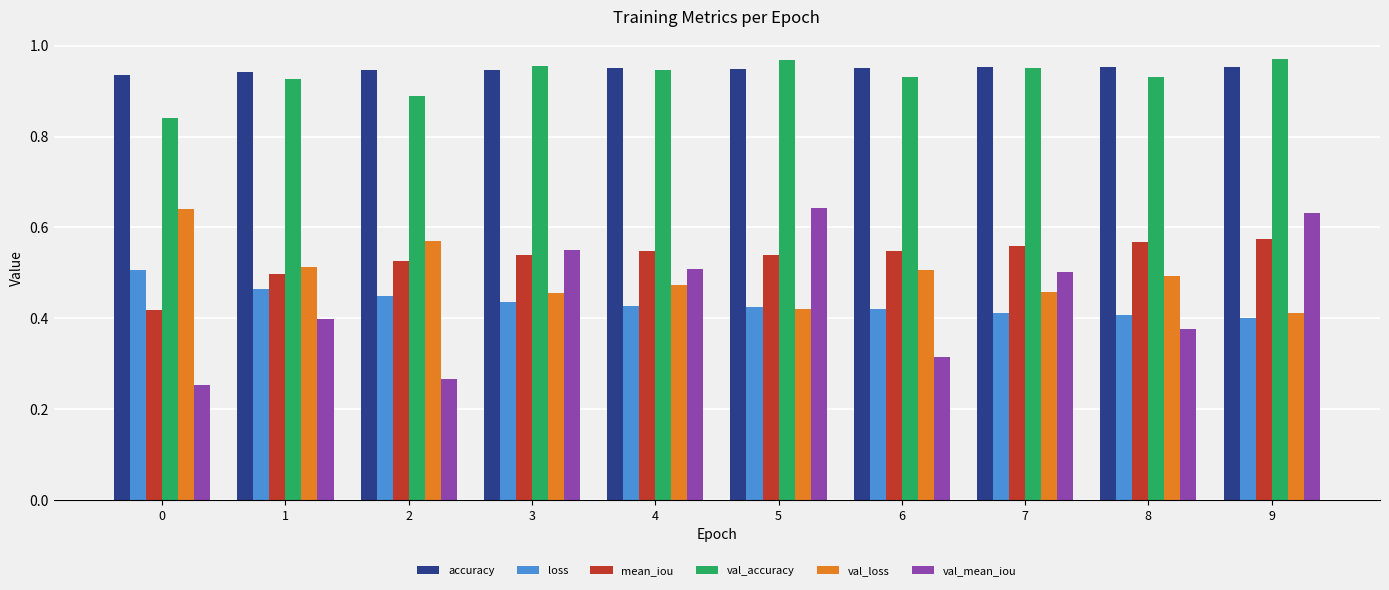

The value of val_loss at 7 is 0.1. True or false?

False